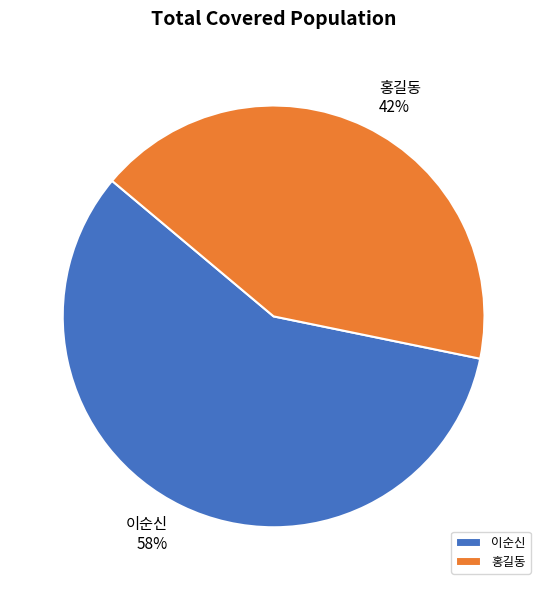

To the nearest percent, what is the difference between the largest and smallest slice percentages?

16%